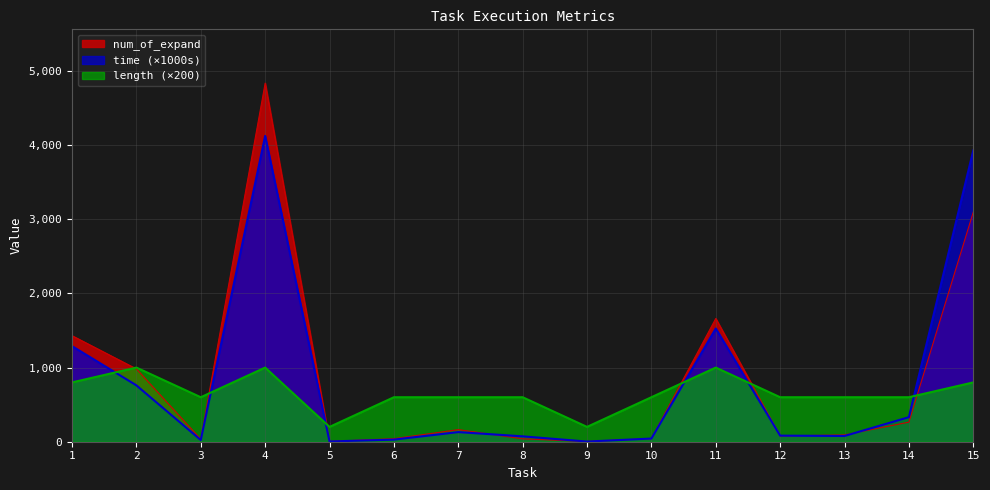

How many lines are shown in the chart?

3